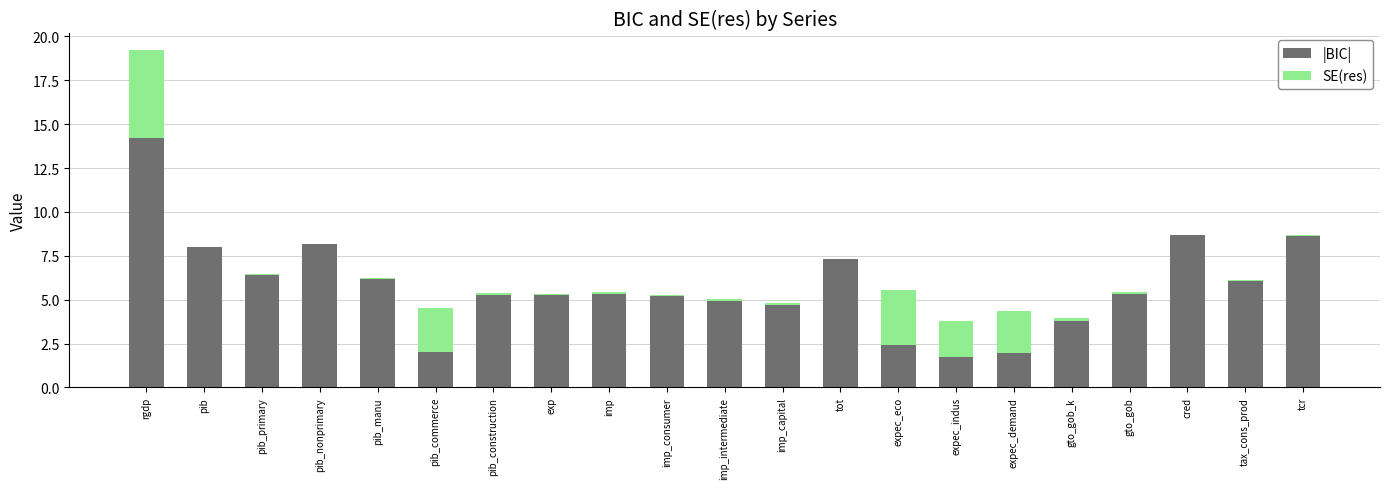

The |BIC| series shows 14.4 at cred. True or false?

False